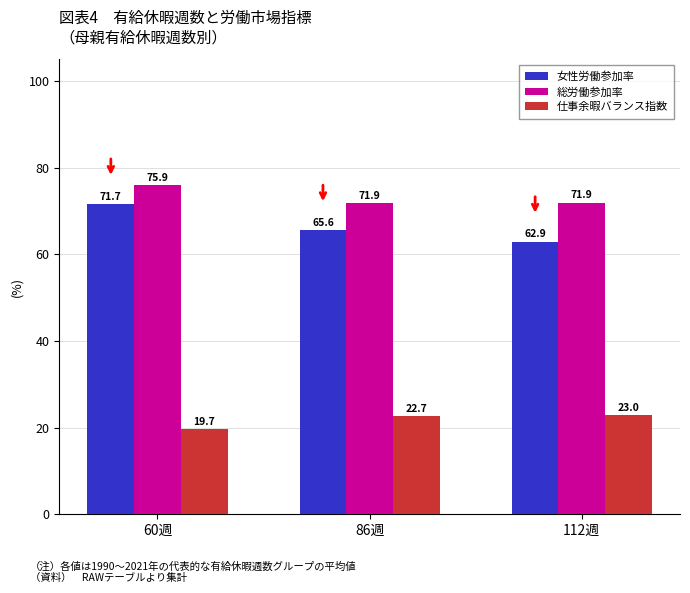

What is the average value of the 女性労働参加率 series?

66.7